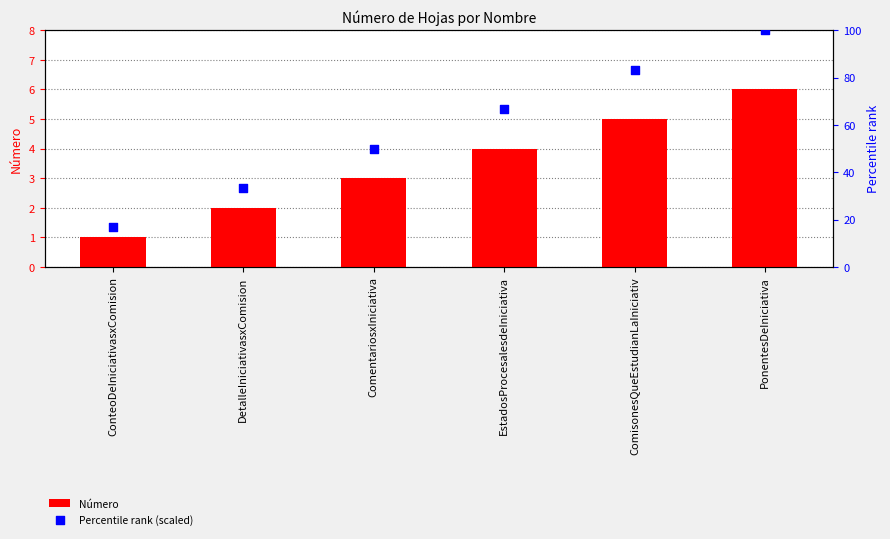

Which series reaches the minimum Y coordinate?

Número